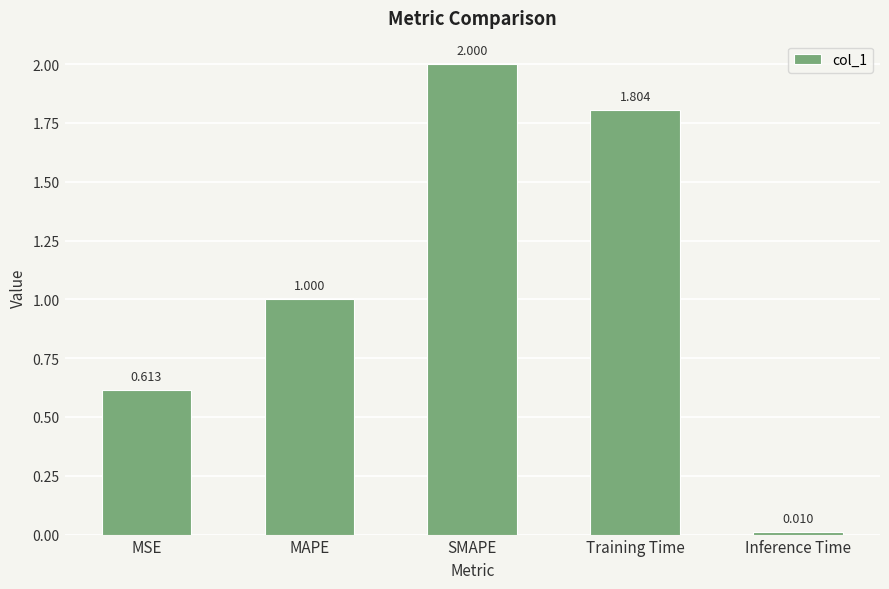

List the labels in order of value, smallest first.

Inference Time, MSE, MAPE, Training Time, SMAPE